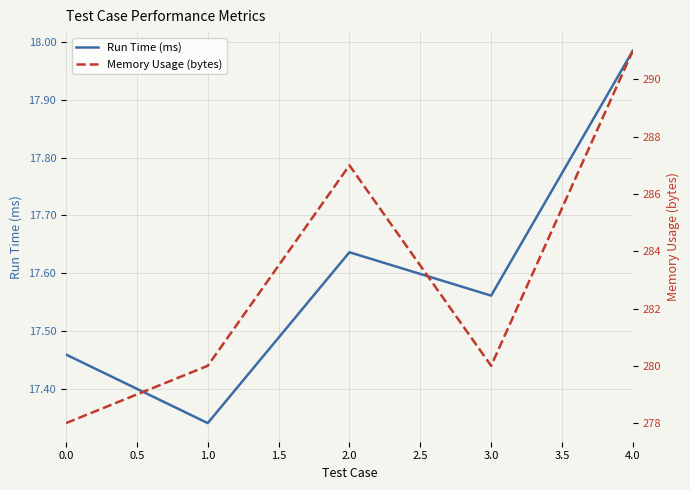

The Memory Usage (bytes) series shows 278.0 at 0.0. True or false?

True